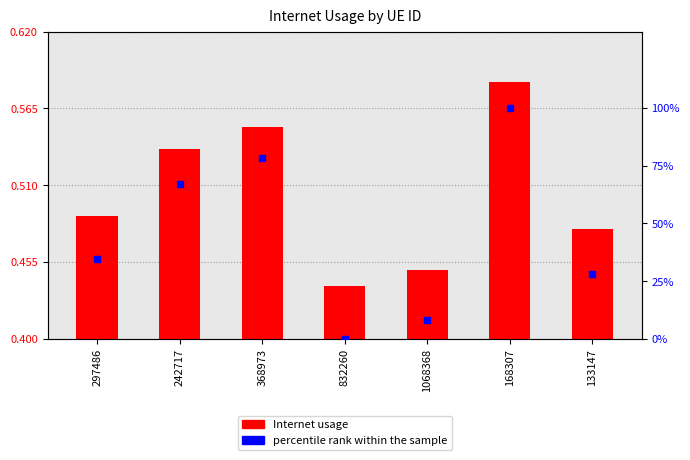

Which series contains the highest Y value?

percentile rank within the sample